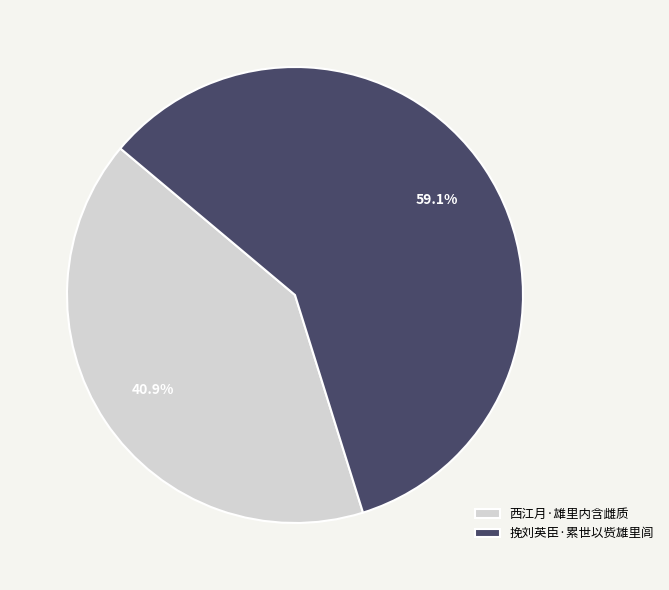

Is the sum of 挽刘英臣·累世以赀雄里闾 and 西江月·雄里内含雌质 greater than half?

Yes